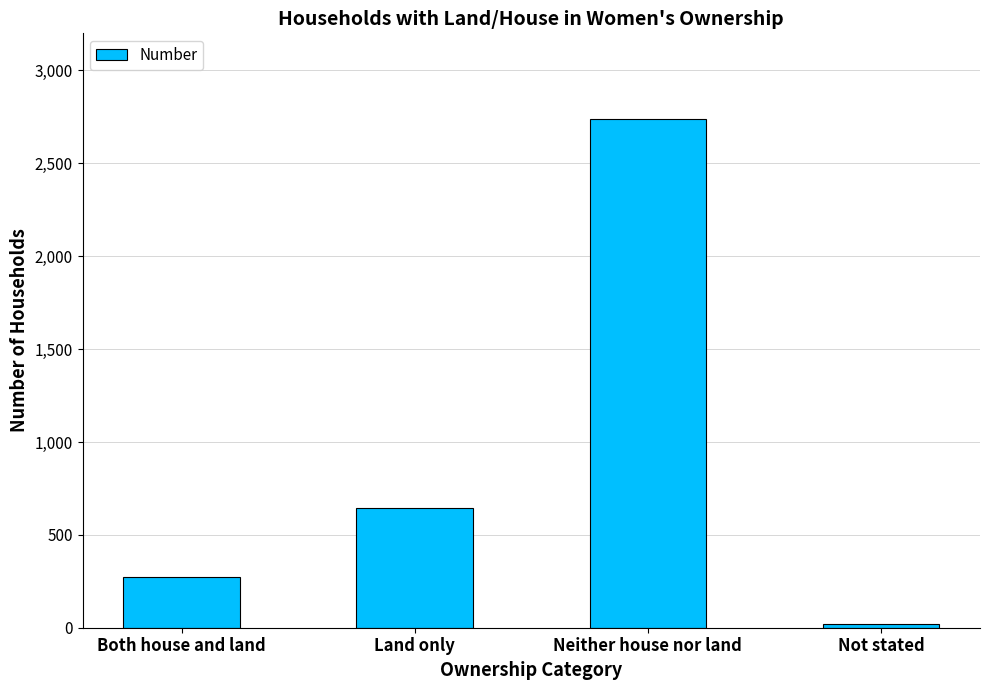

The chart shows a value of 2739 at Neither house nor land. True or false?

True